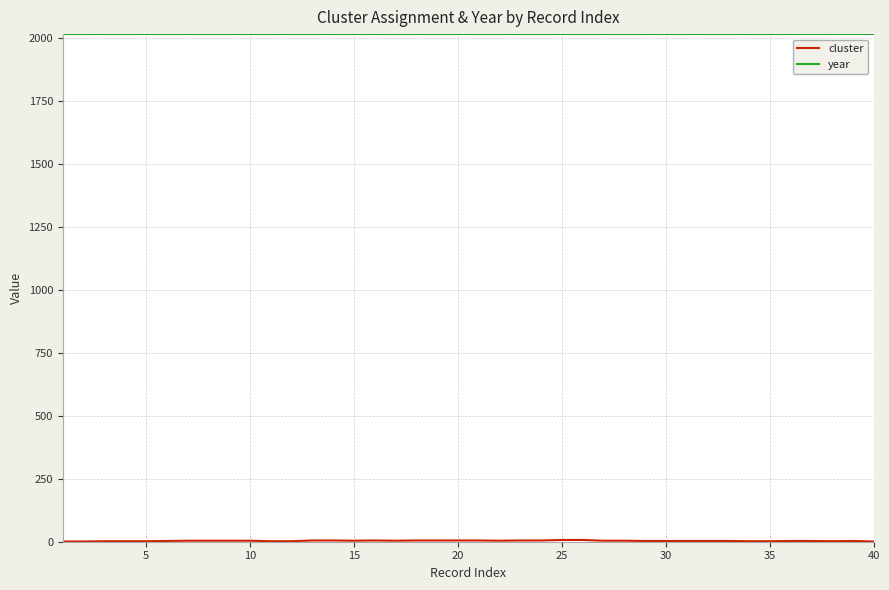

What is the minimum value for year?

2014